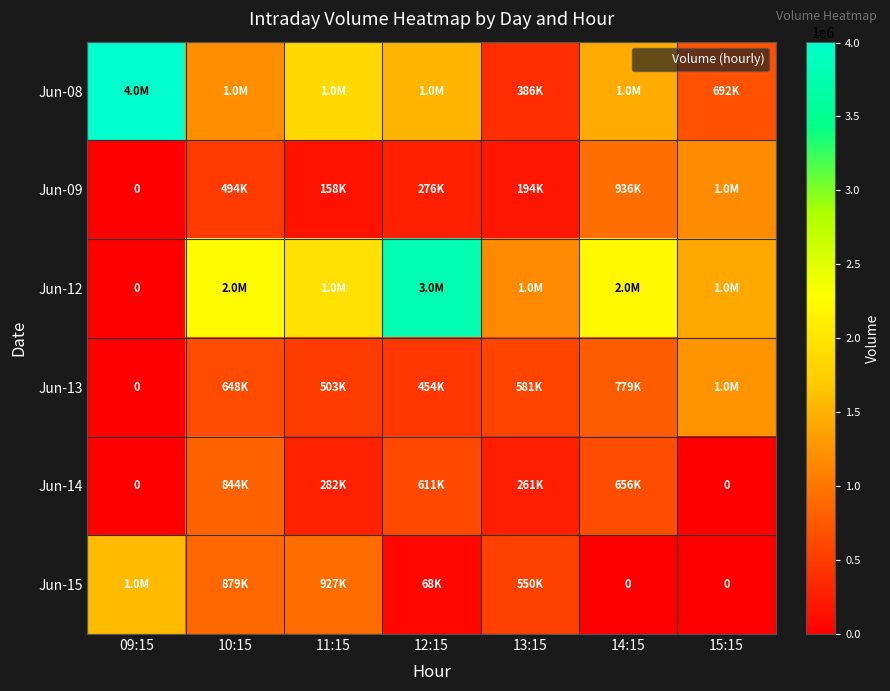

Where does the Jun-08 series first go above 1446186?

09:15